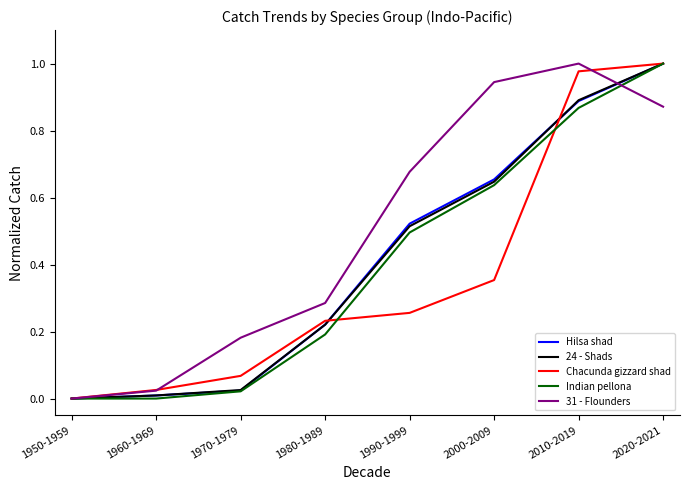

What is the total value across all series at 2000-2009?

3.2